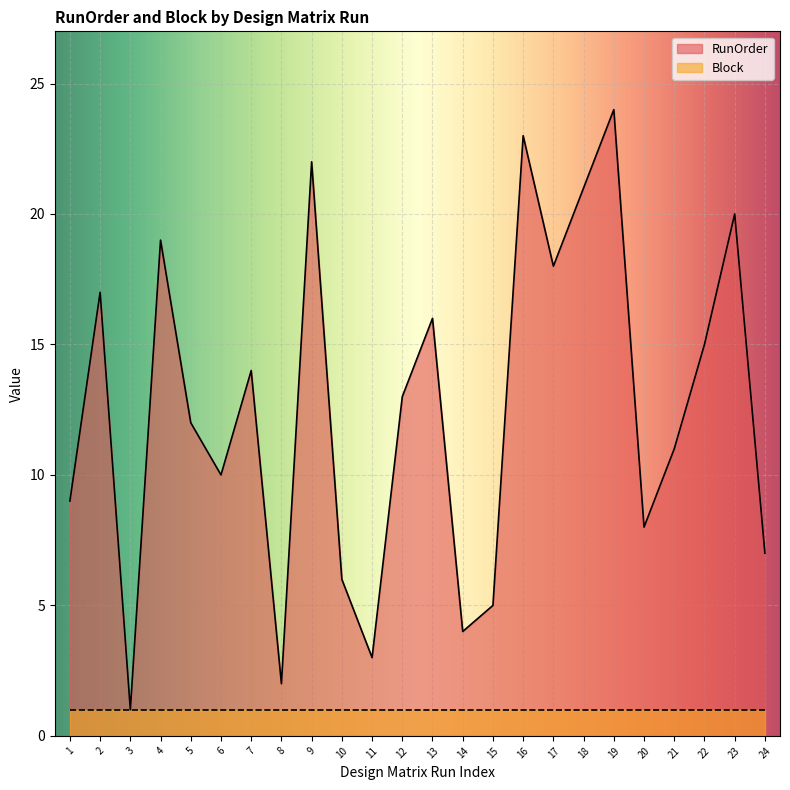

Reading right to left, extract all data points from this chart.

7	20	15	11	8	24	21	18	23	5	4	16	13	3	6	22	2	14	10	12	19	1	17	9